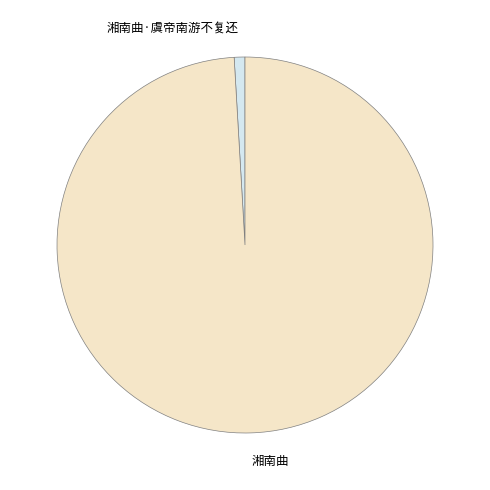

Approximately how many times larger is the value at 湘南曲 compared to 湘南曲·虞帝南游不复还?

107.6